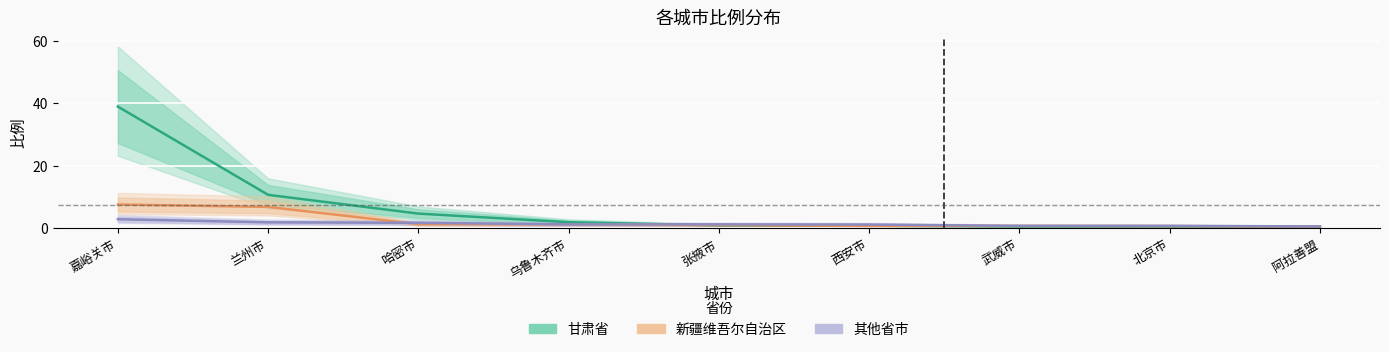

Is the value of 甘肃省 at 嘉峪关市 greater than the value of 其他省市 at 北京市?

Yes